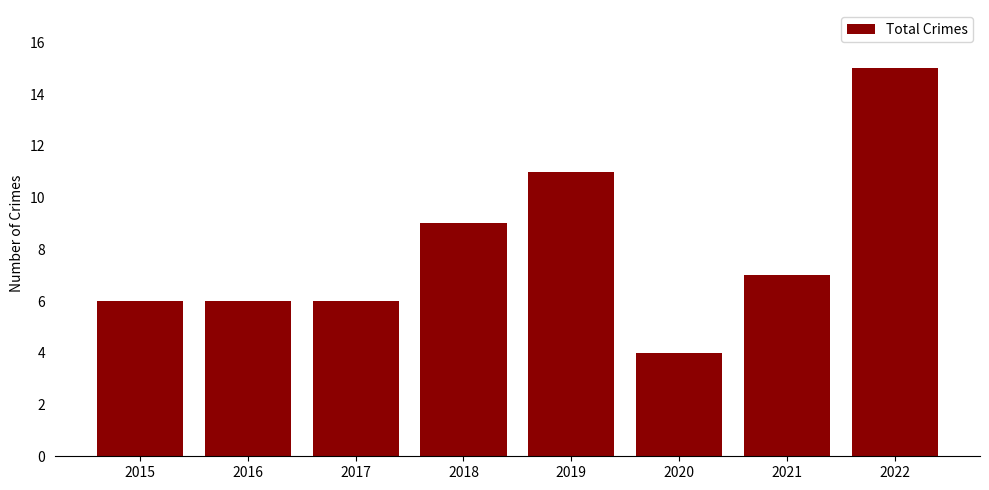

Are the bars grouped side by side (vs. stacked)?

No